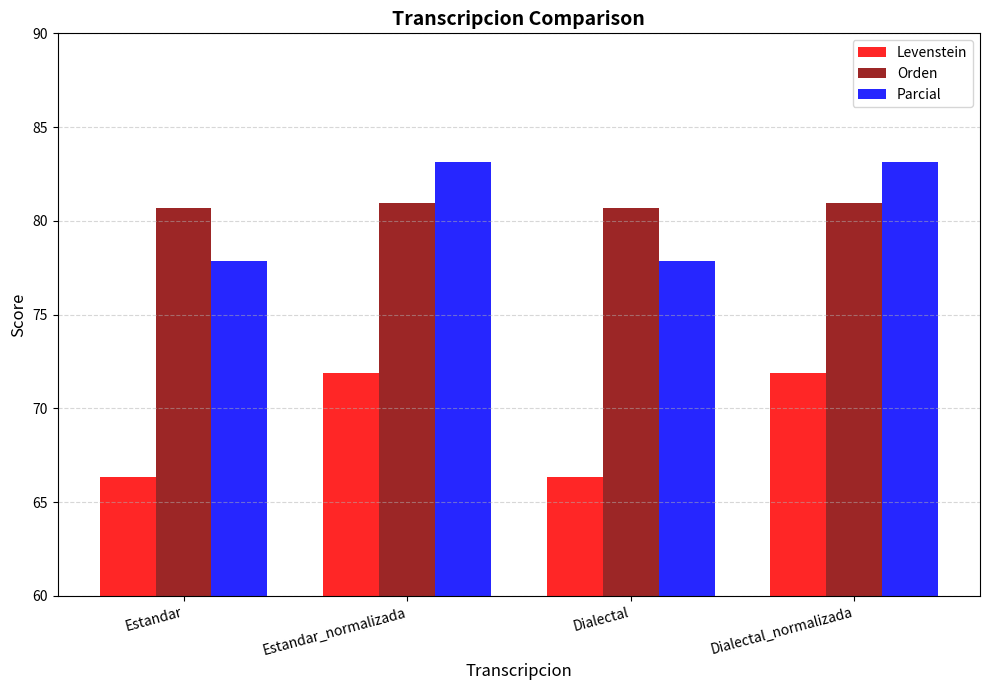

List the series in order of their peak value, lowest first.

Levenstein, Orden, Parcial